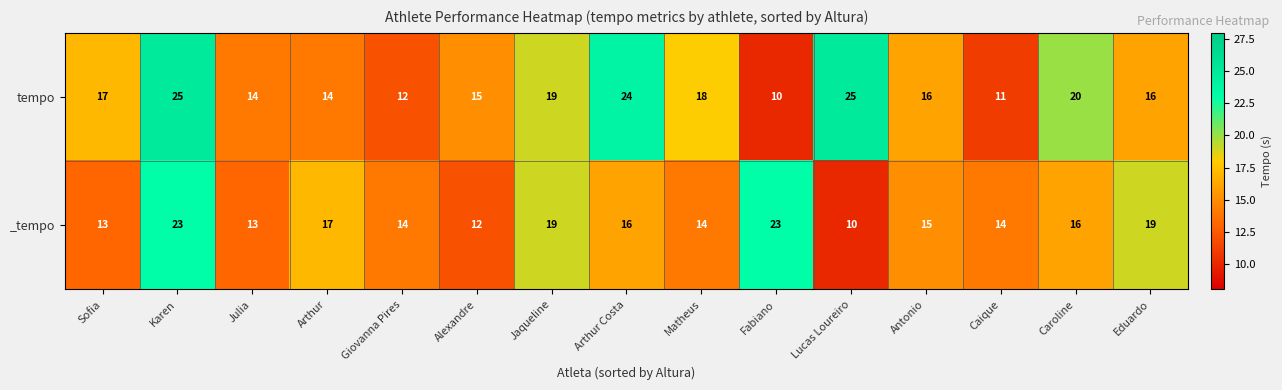

At which category is the sum across all series the highest?

Karen